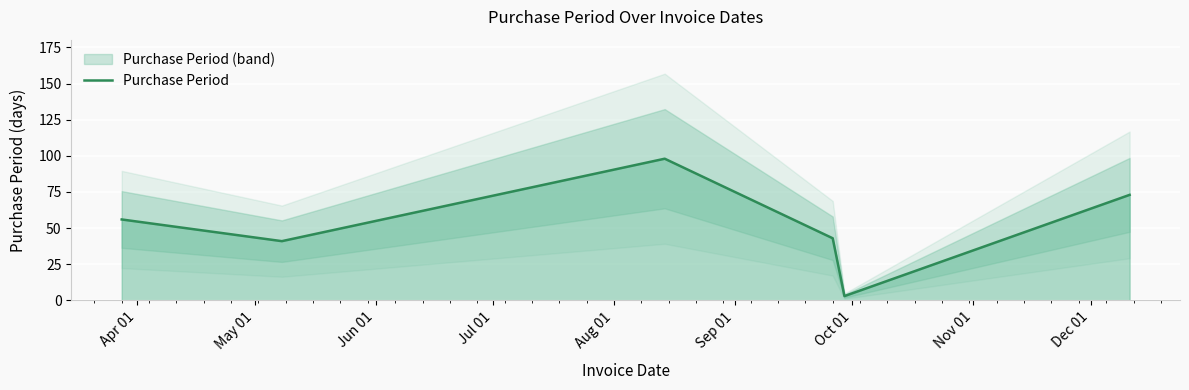

How many interior local valleys (lower than both neighbors) does the data have?

2